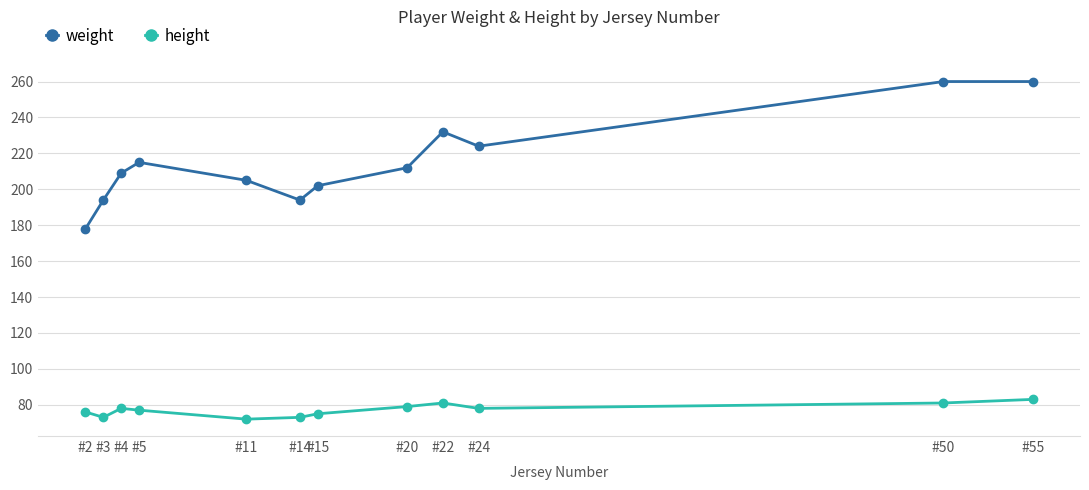

At #15, list the series in order from largest to smallest.

weight, height